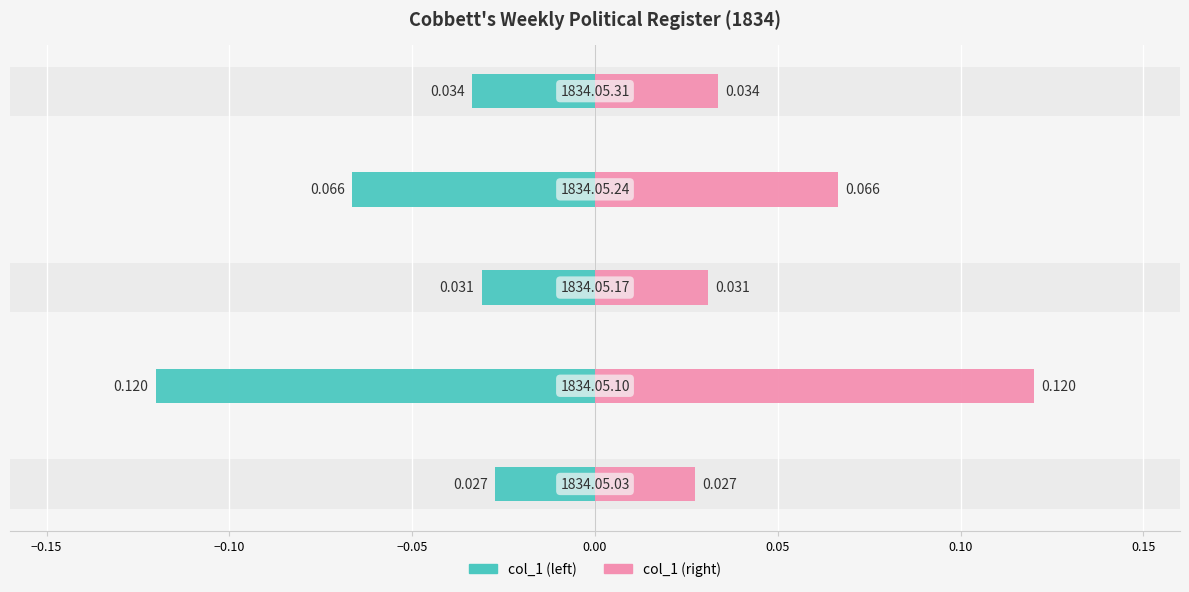

What is the spread (max minus min) of values at 0.00?

0.1